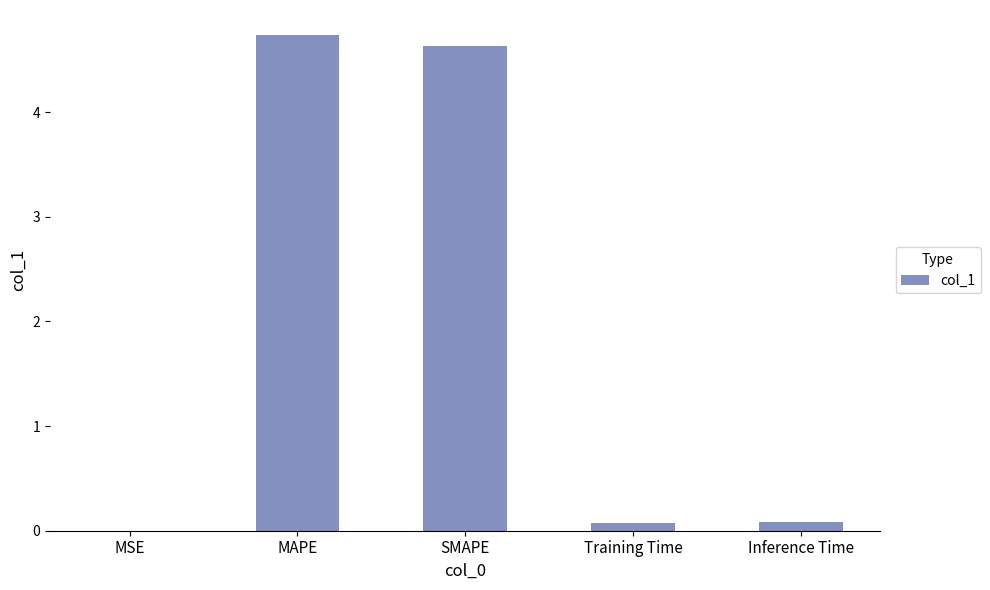

What is the sum of the values at SMAPE and MAPE?

9.4